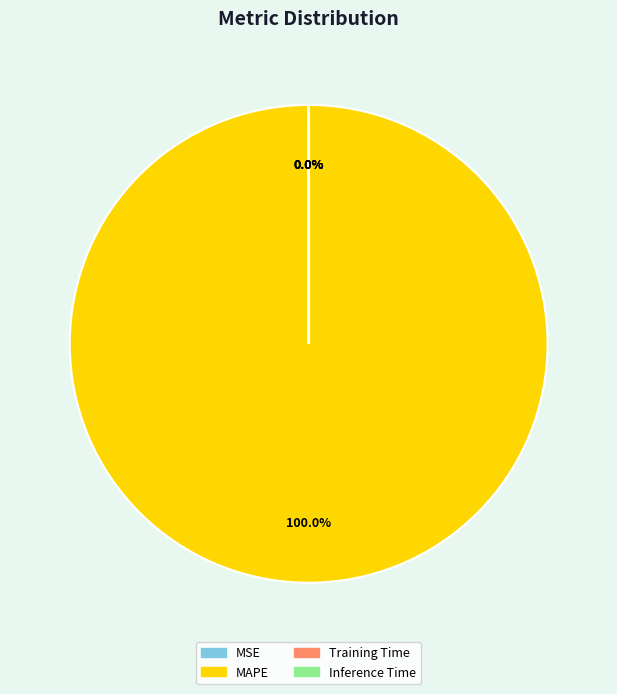

What is the largest slice in the pie chart?

MAPE